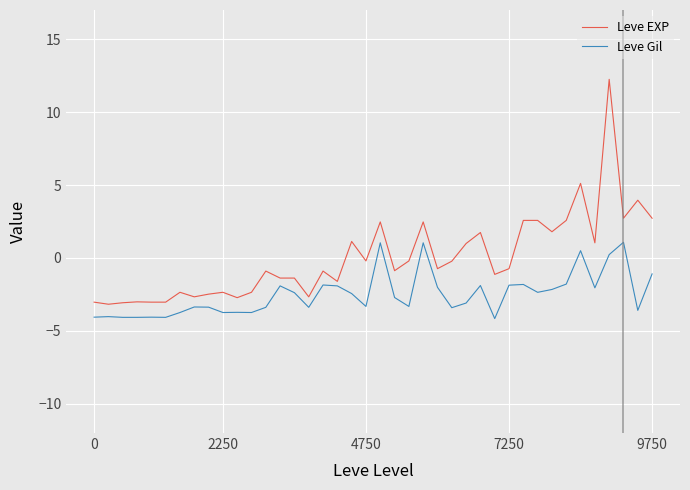

What is the greatest value displayed?

12.2